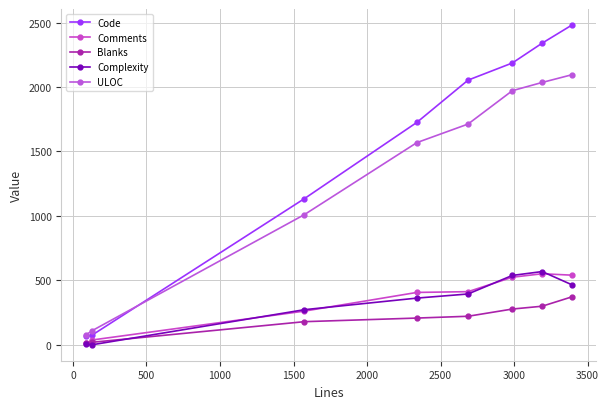

How many data points in ULOC are less than 1713?

4